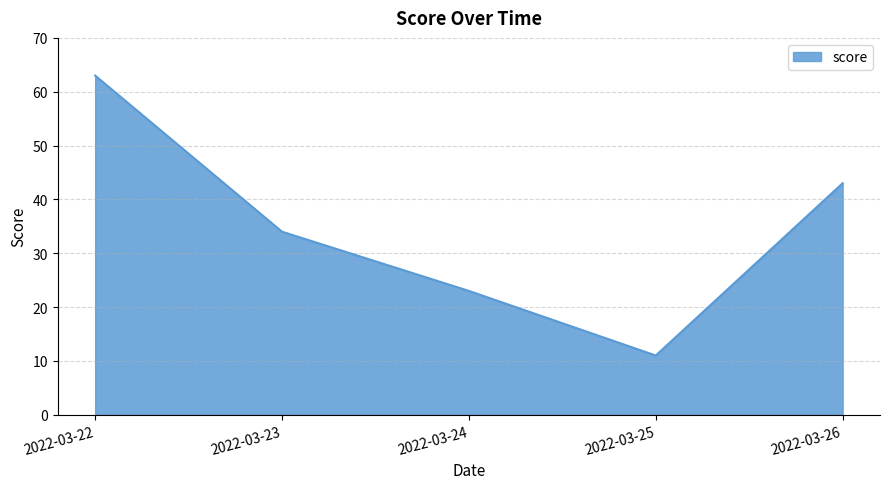

Which has a higher value, 2022-03-22 or 2022-03-23?

2022-03-22